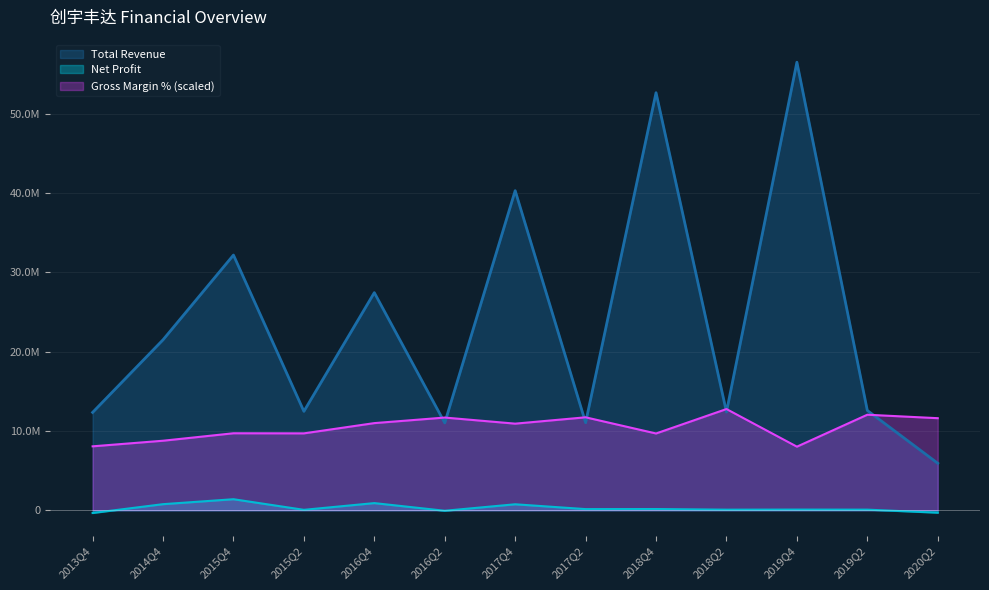

How many lines are shown in the chart?

3